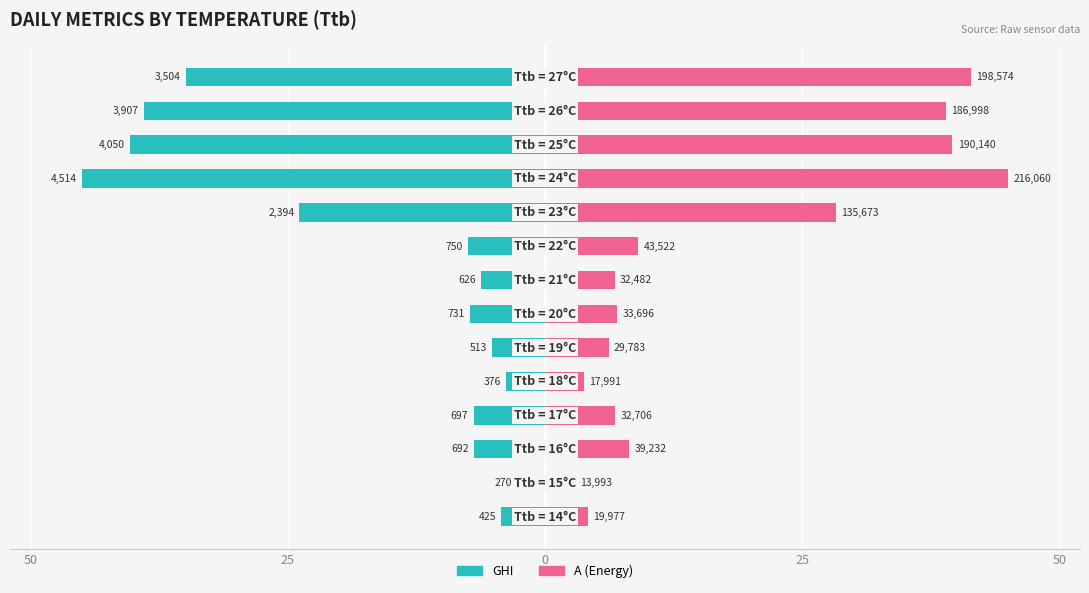

At how many categories does at least one series exceed -38?

14